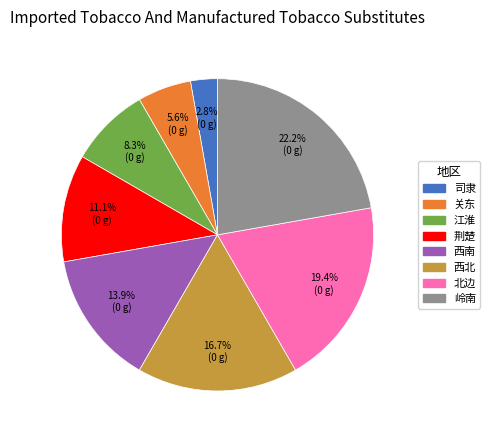

What is the ratio of the value at 荆楚 to the value at 司隶?

4.0